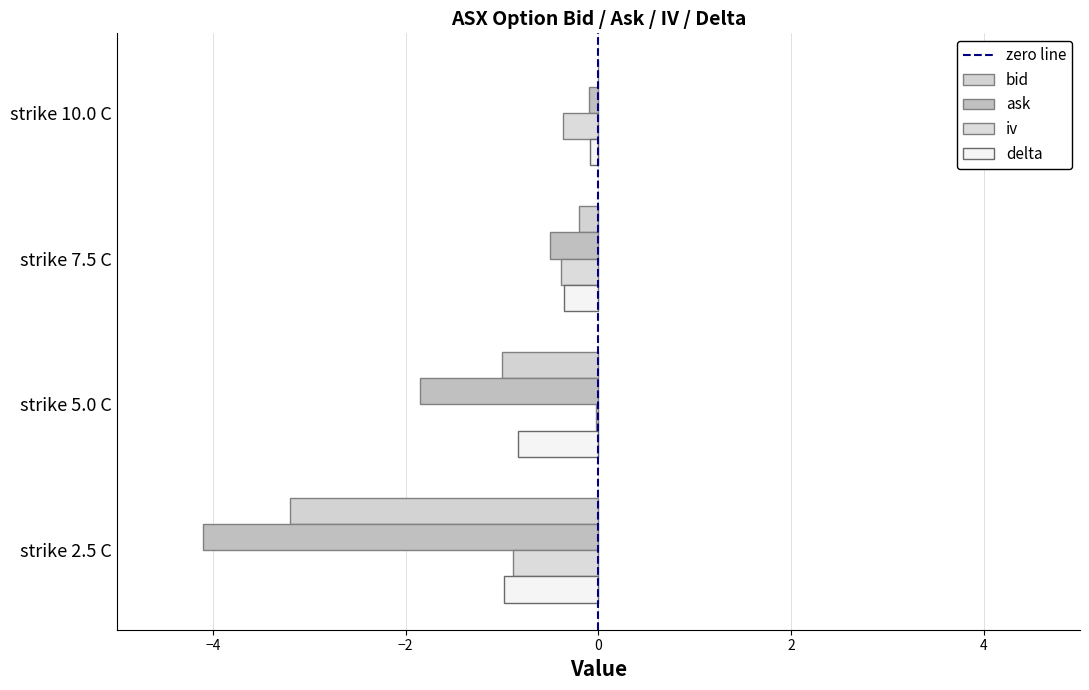

Which category has the lowest value in the bid series?

strike 2.5 C